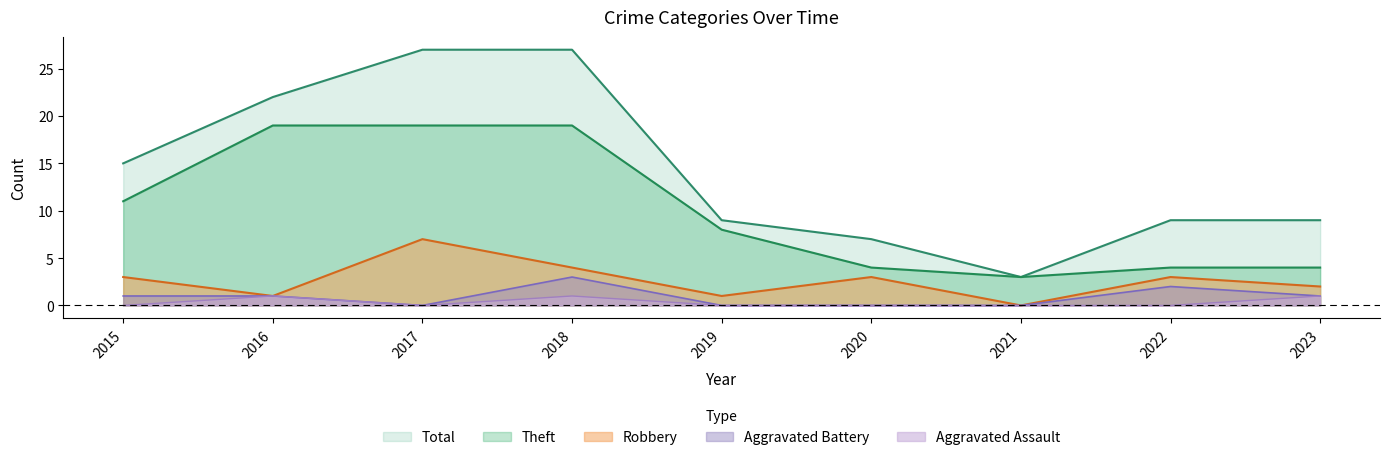

True or false: Aggravated Assault and Aggravated Battery cross at least once.

False